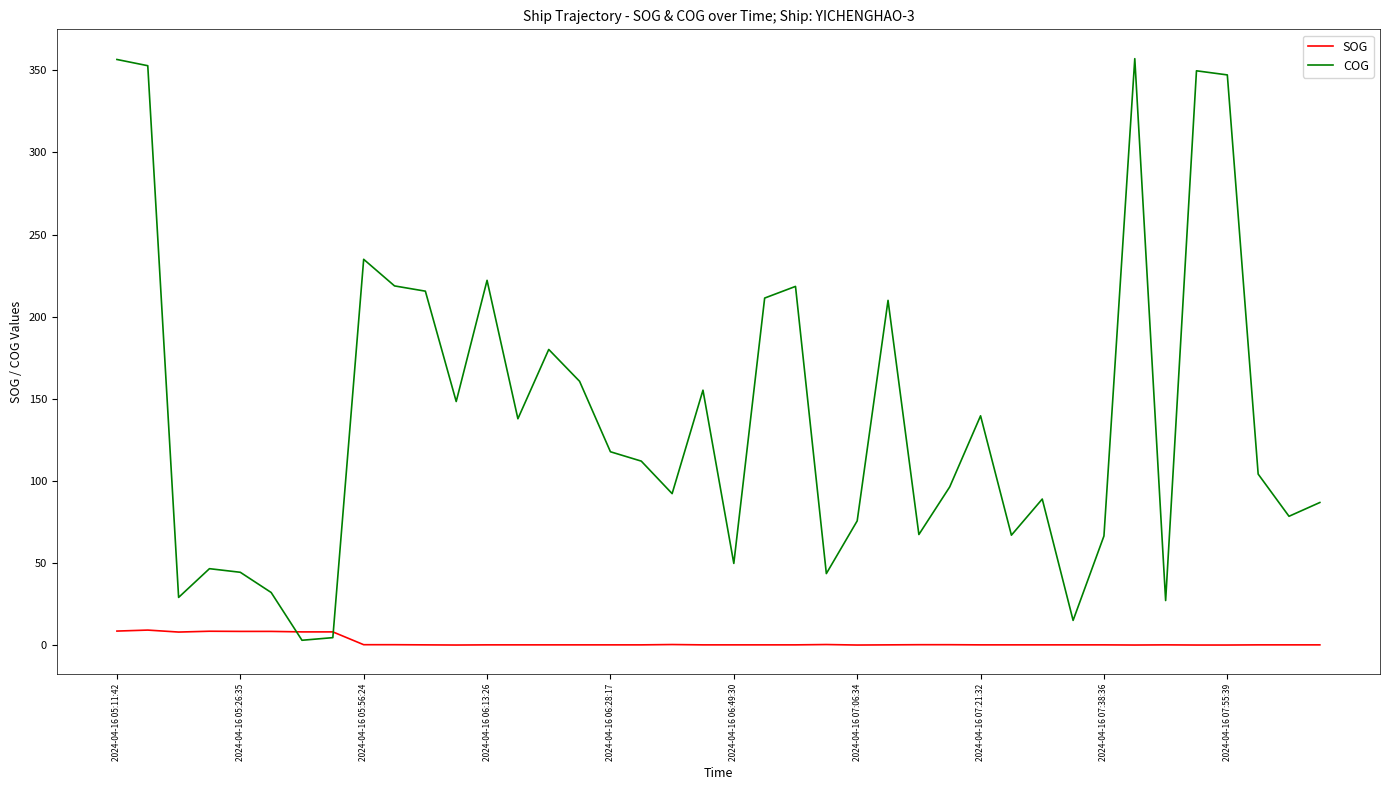

Rank the series by their average value, from lowest to highest.

SOG, COG